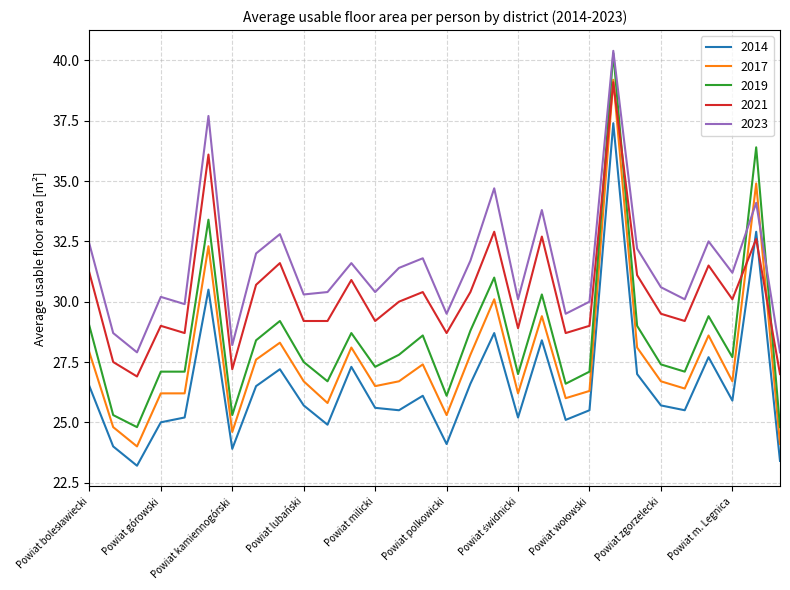

What is the minimum value shown in the chart?

23.2